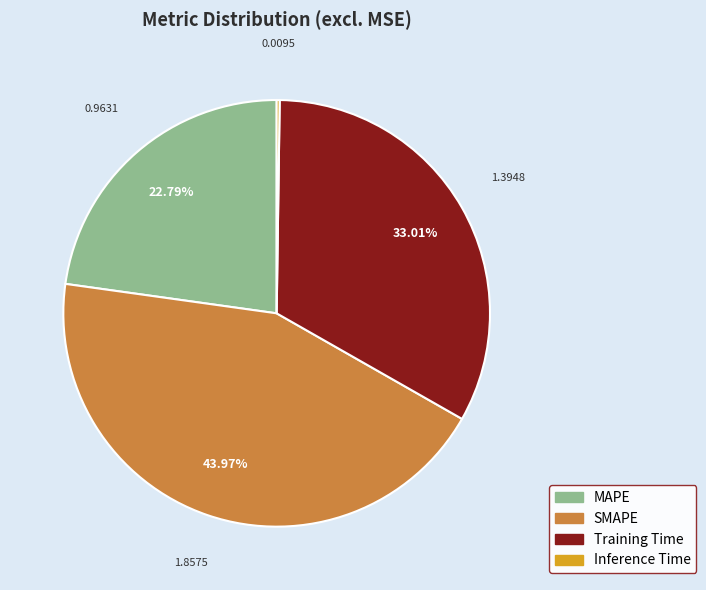

The MAPE slice represents 23% of the pie. True or false?

True